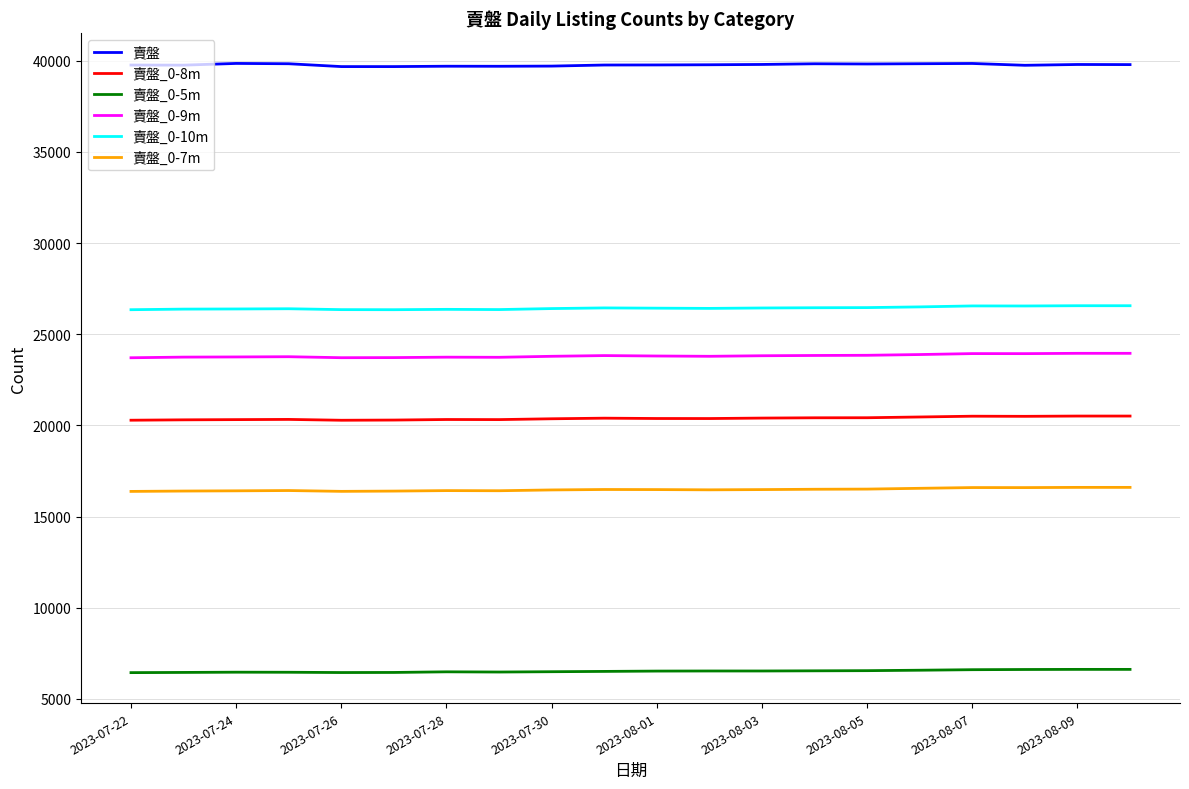

True or false: 賣盤_0-8m and 賣盤_0-5m intersect in this chart.

False